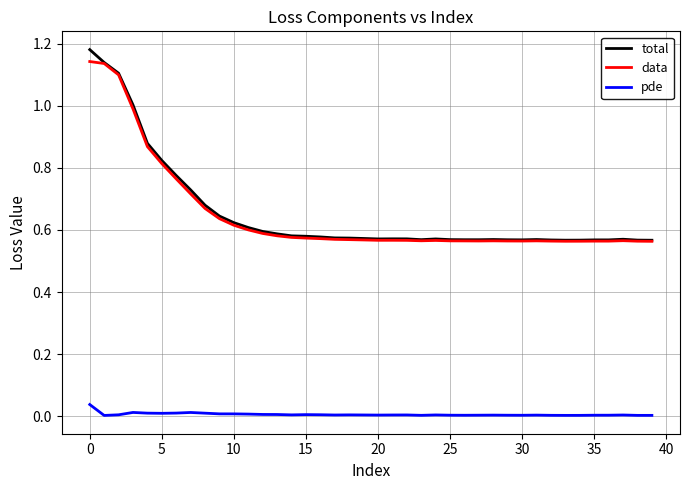

True or false: pde and data intersect in this chart.

False